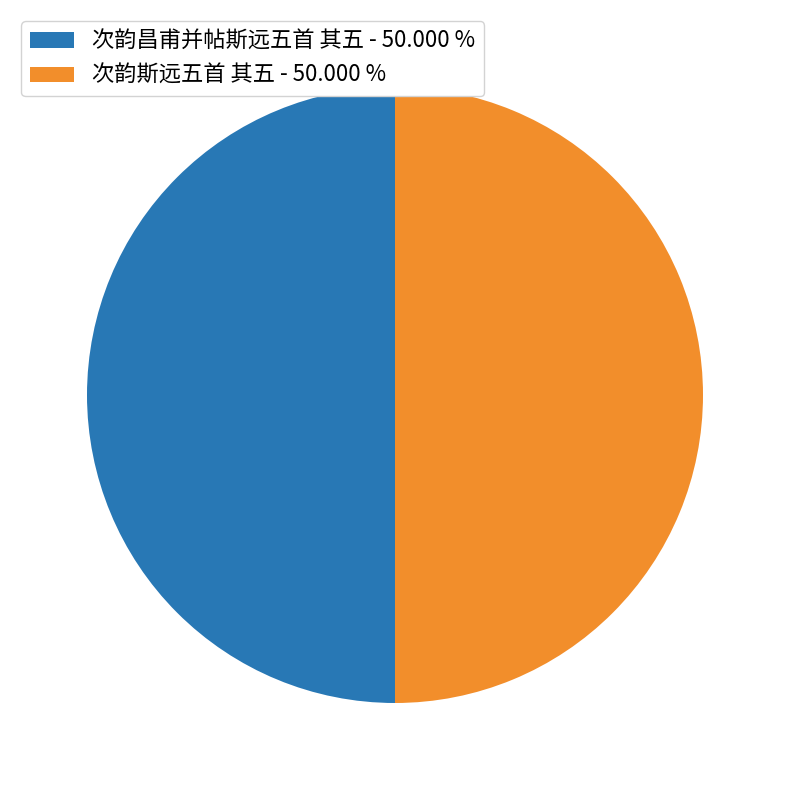

Approximately how many times larger is the value at 次韵斯远五首 其五 - 50.000 % compared to 次韵昌甫并帖斯远五首 其五 - 50.000 %?

1.0